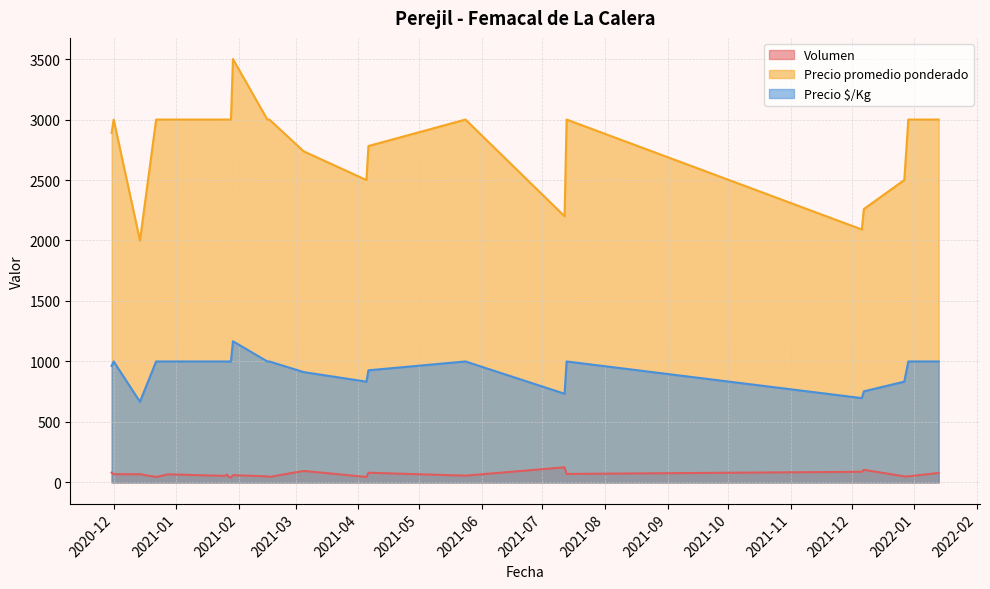

Rank the series by their maximum value, from highest to lowest.

Precio promedio ponderado, Precio $/Kg, Volumen